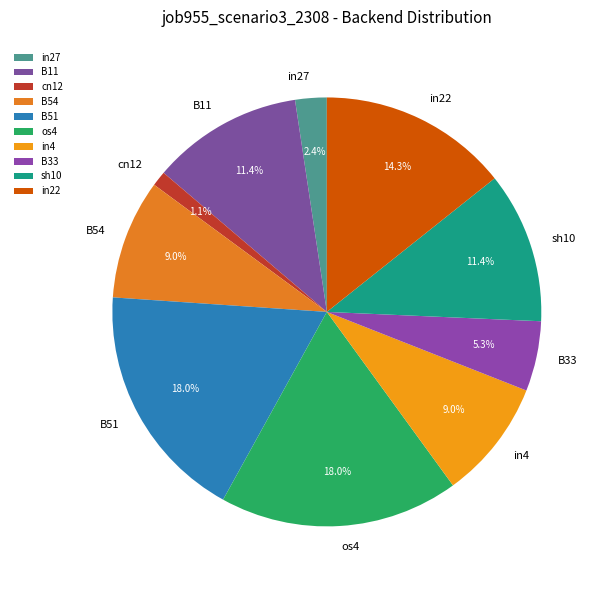

Which slice is the smallest?

cn12